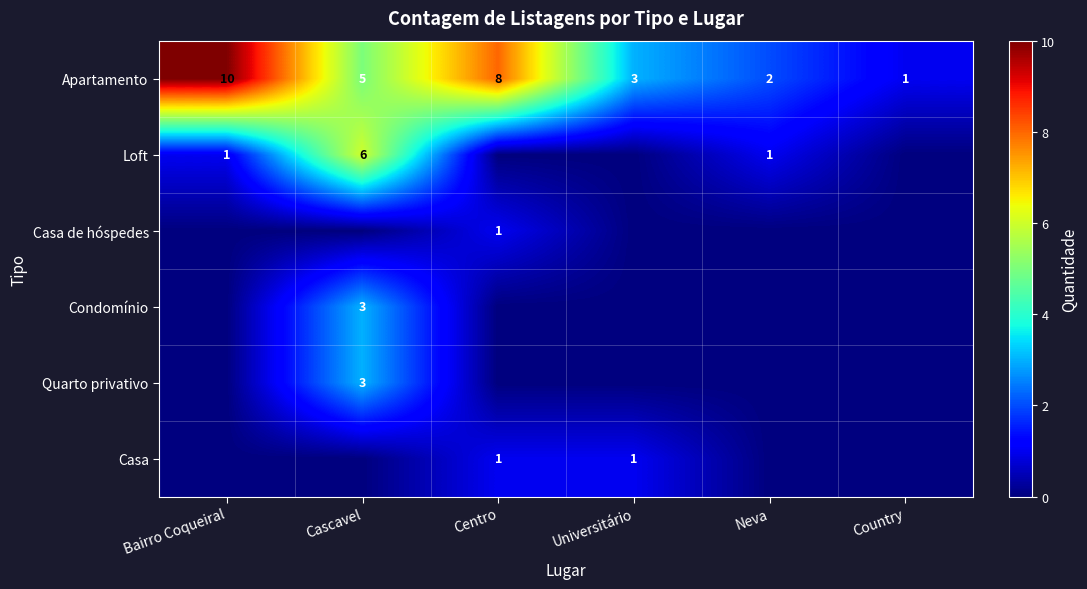

Is it true that Apartamento equals 1 at Country?

True